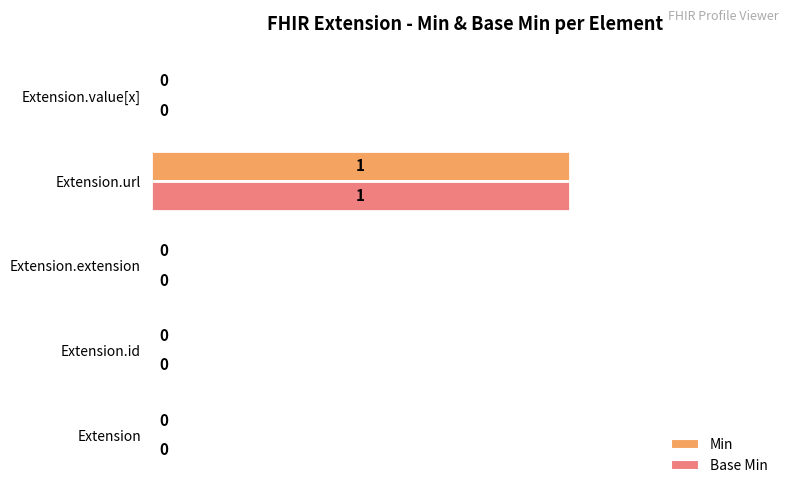

At which category is the sum across all series the highest?

Extension.url